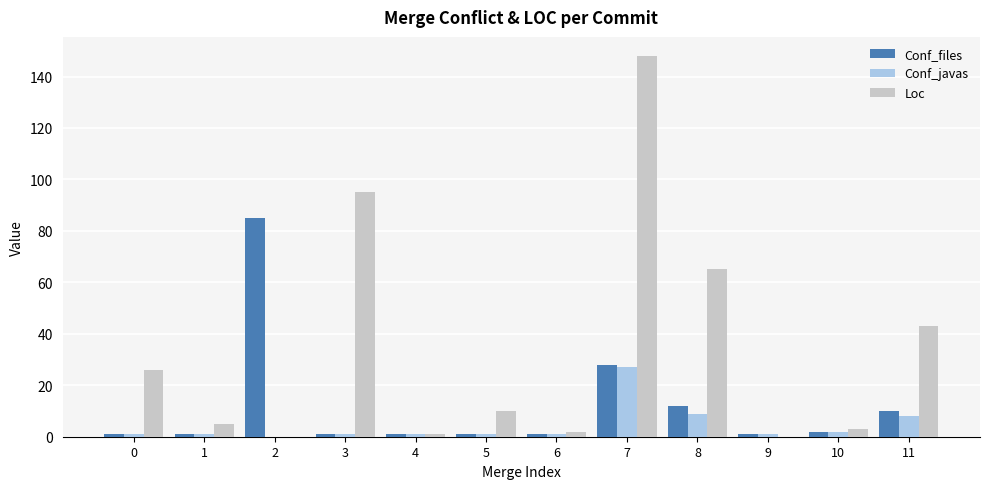

Which series has the largest total across all categories?

Loc